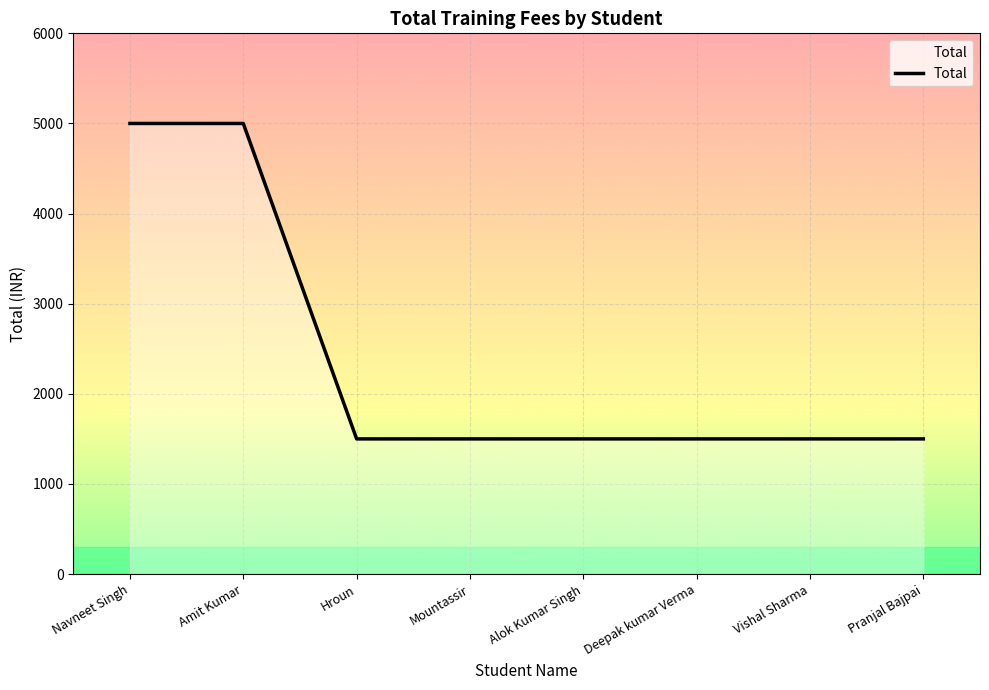

Approximately how many times larger is the value at Hroun compared to Alok Kumar Singh?

1.0